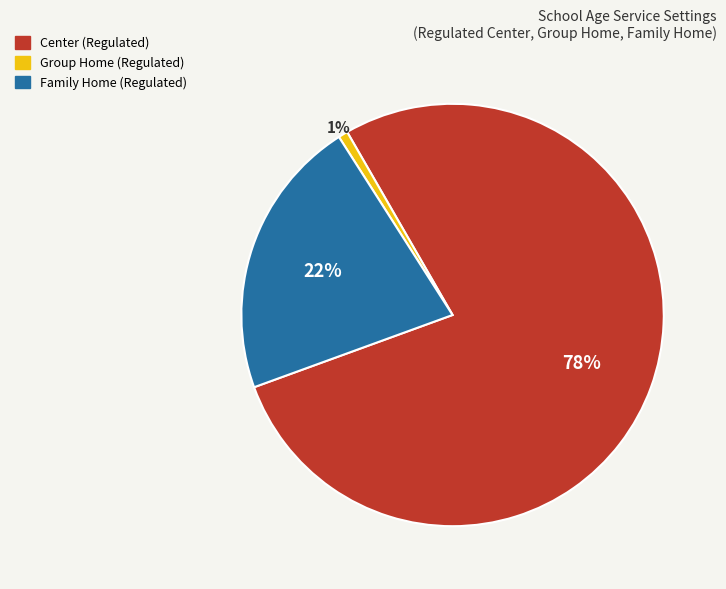

How many segments does this pie chart have?

3